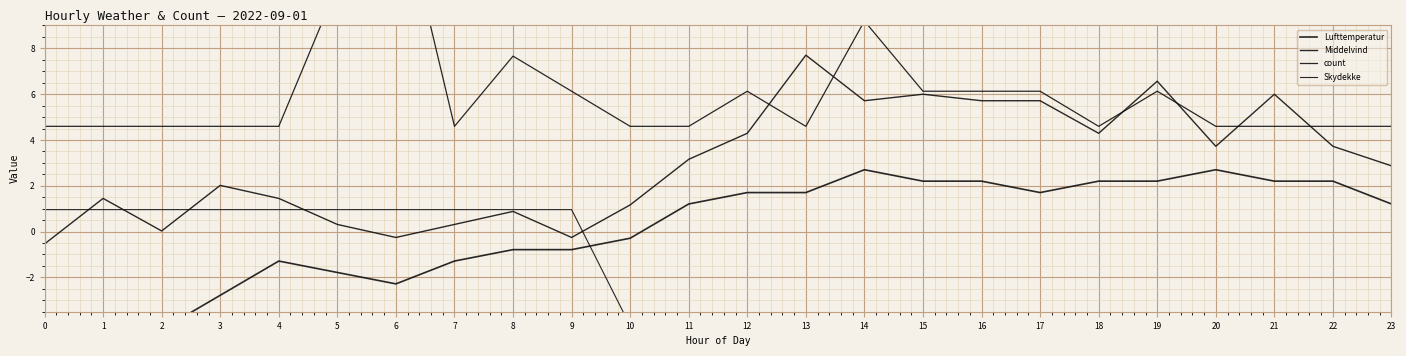

True or false: count and Lufttemperatur intersect in this chart.

False